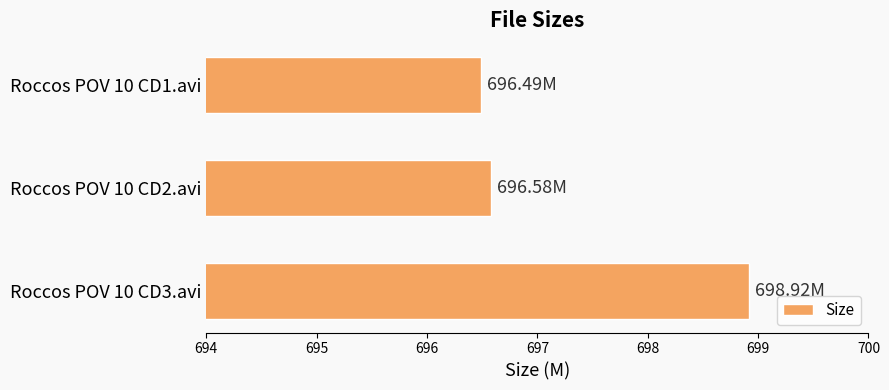

Rank the categories by value from highest to lowest.

Roccos POV 10 CD3.avi, Roccos POV 10 CD2.avi, Roccos POV 10 CD1.avi